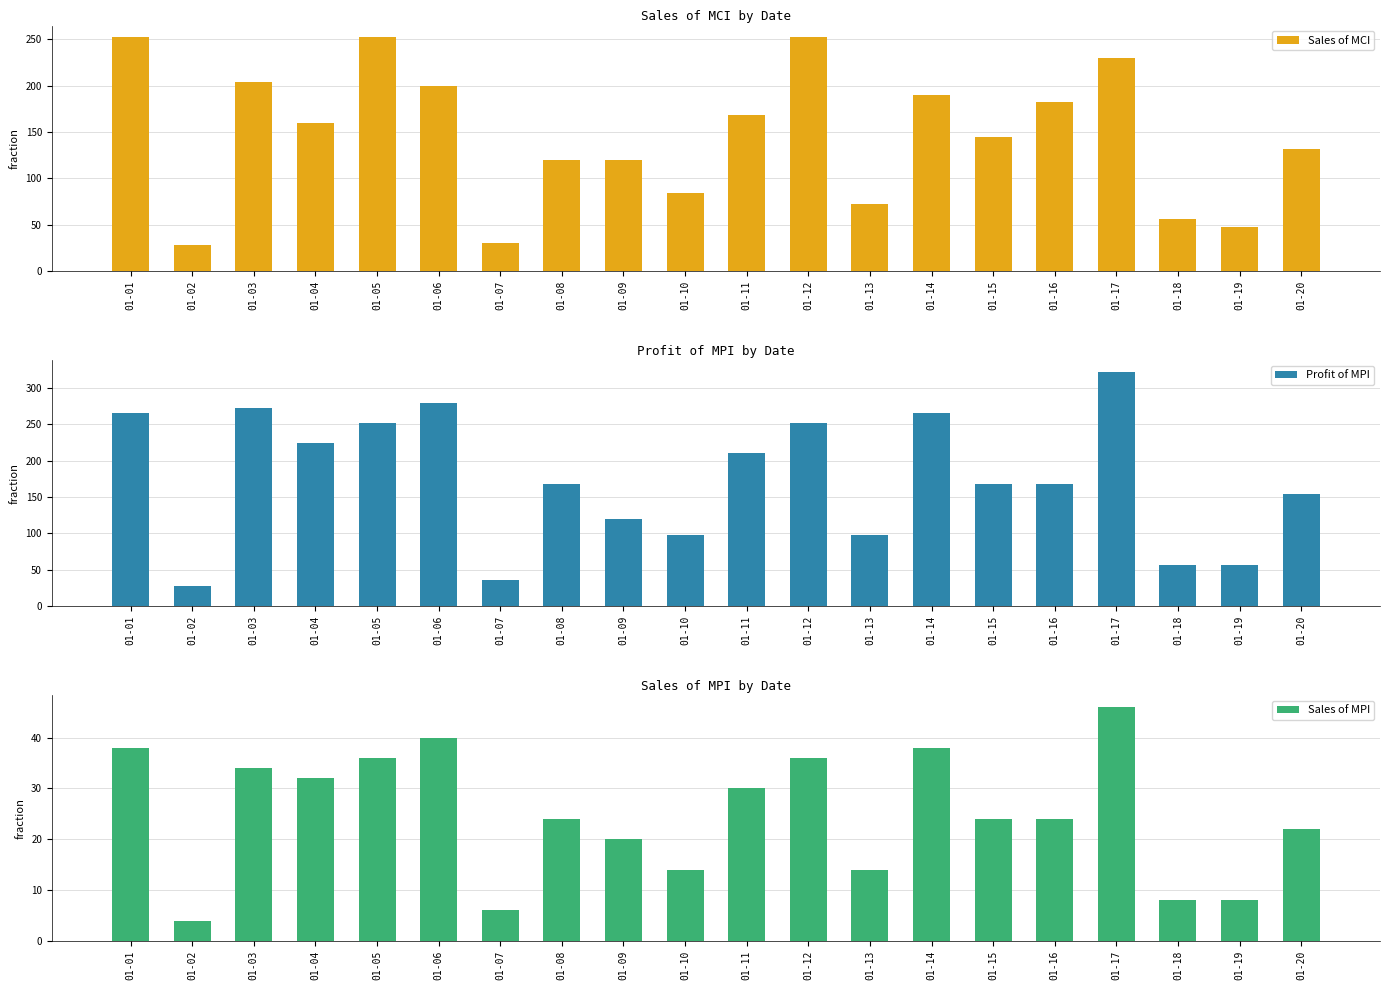

Which series has the largest range (max minus min)?

Profit of MPI